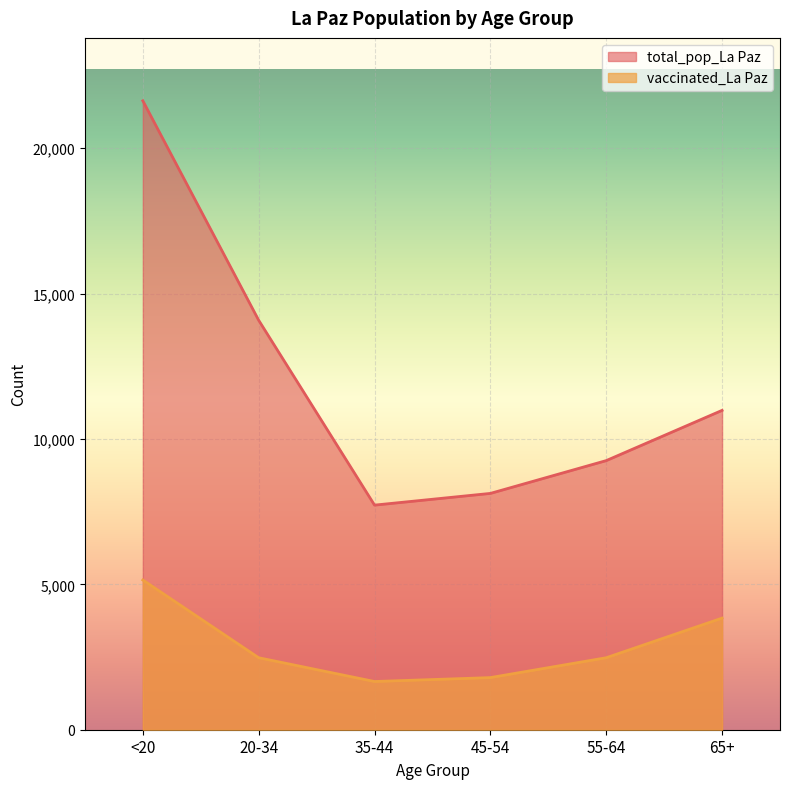

Reading left to right, extract all data points from this chart.

vaccinated_La Paz: 5150	2476	1658	1793	2476	3839
total_pop_La Paz: 21632	14083	7725	8128	9256	10984